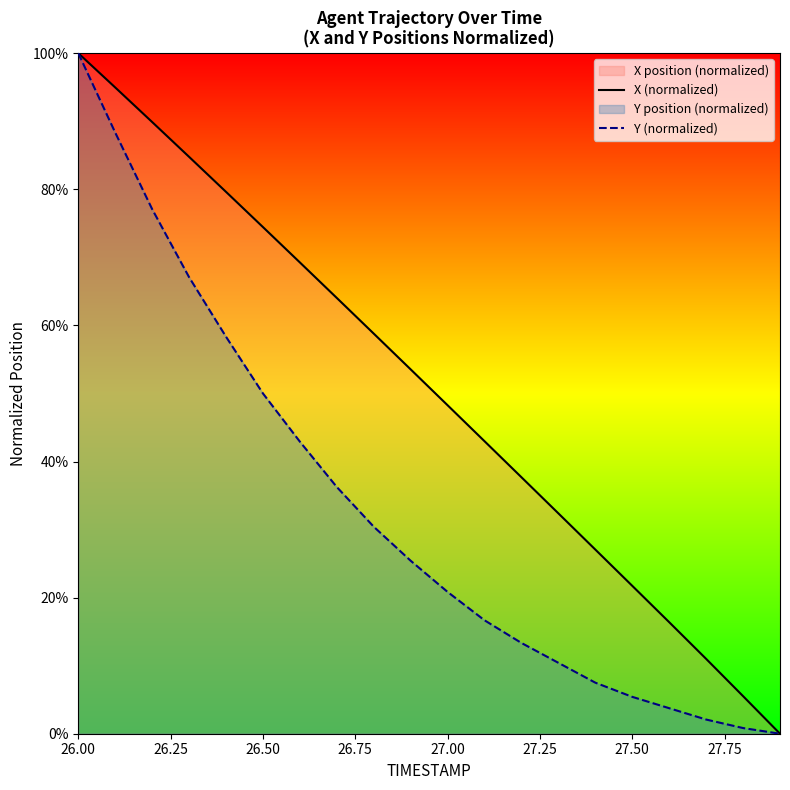

Where does the X (normalized) series first go above 53?

26.00